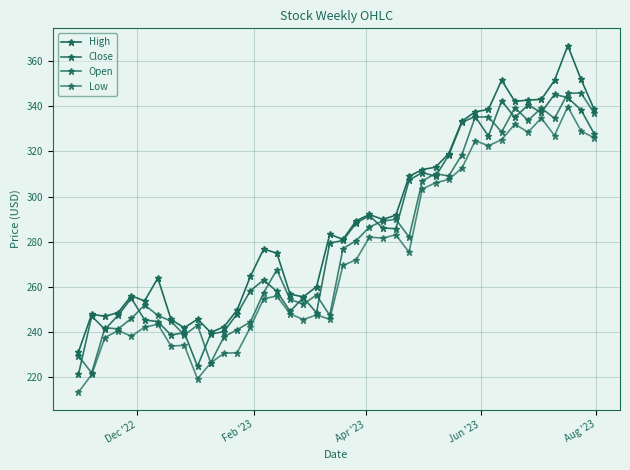

In Low, how many points are higher than both neighbors (excluding endpoints)?

11